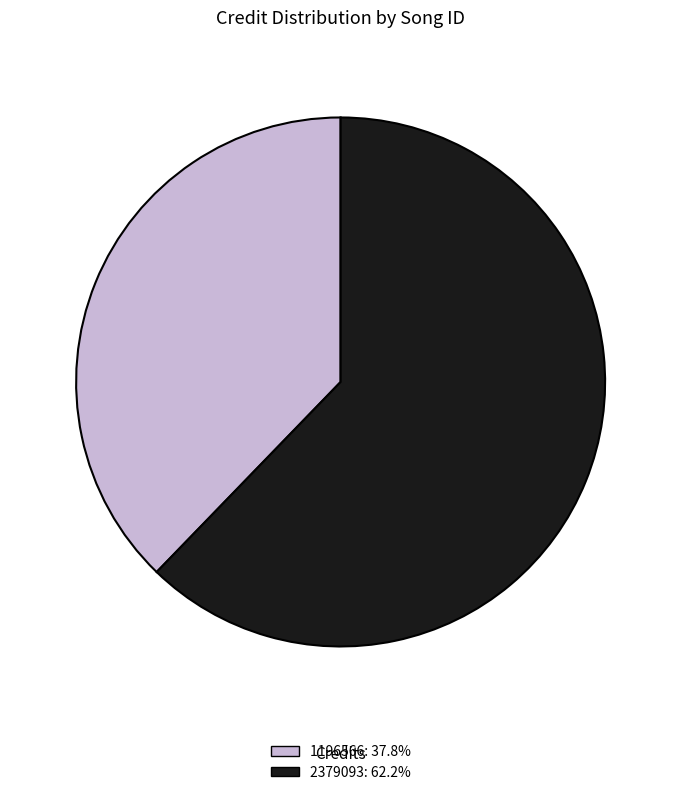

Which slice is the smallest?

1196566